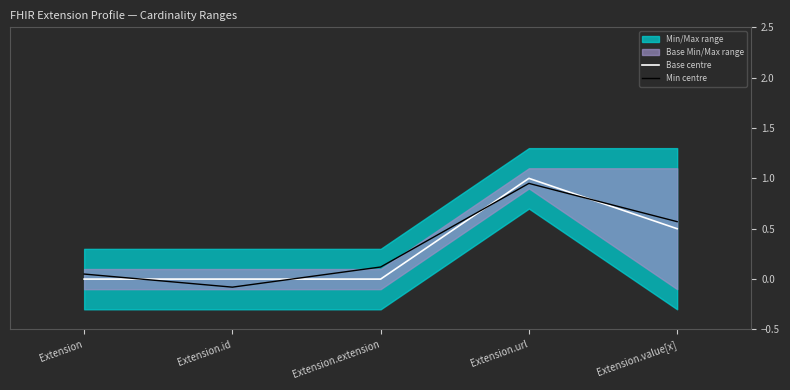

Which series has the largest total across all categories?

Min centre